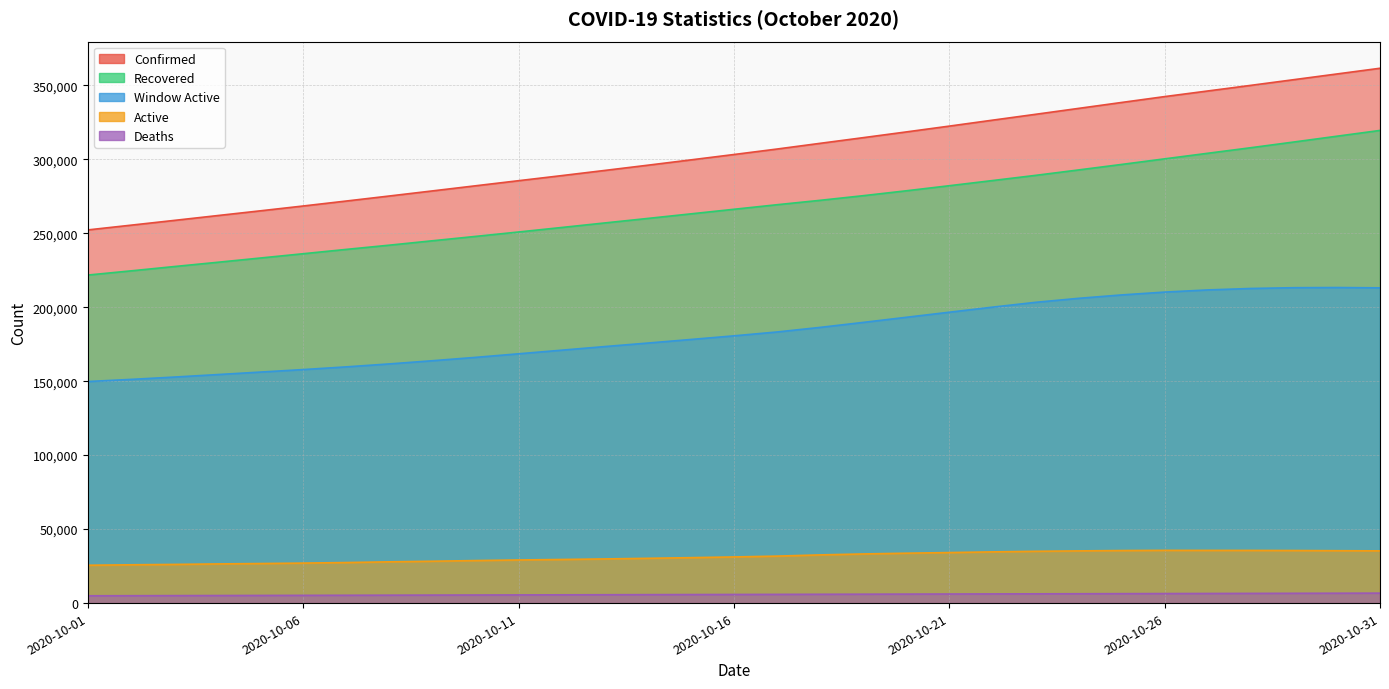

What is the average value of the Deaths series?

5832